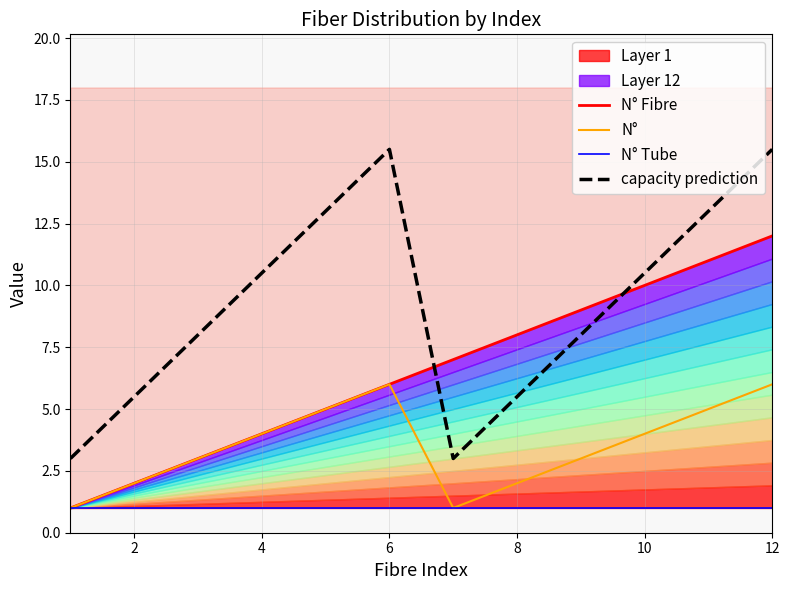

How many lines are shown in the chart?

4